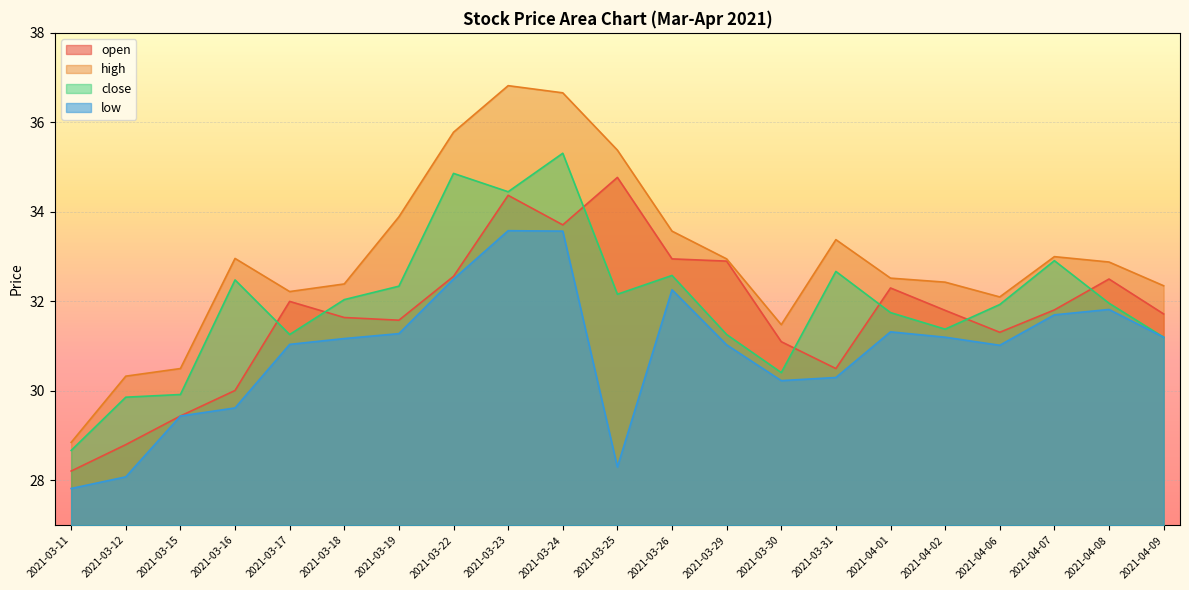

In close, how many points are higher than both neighbors (excluding endpoints)?

6